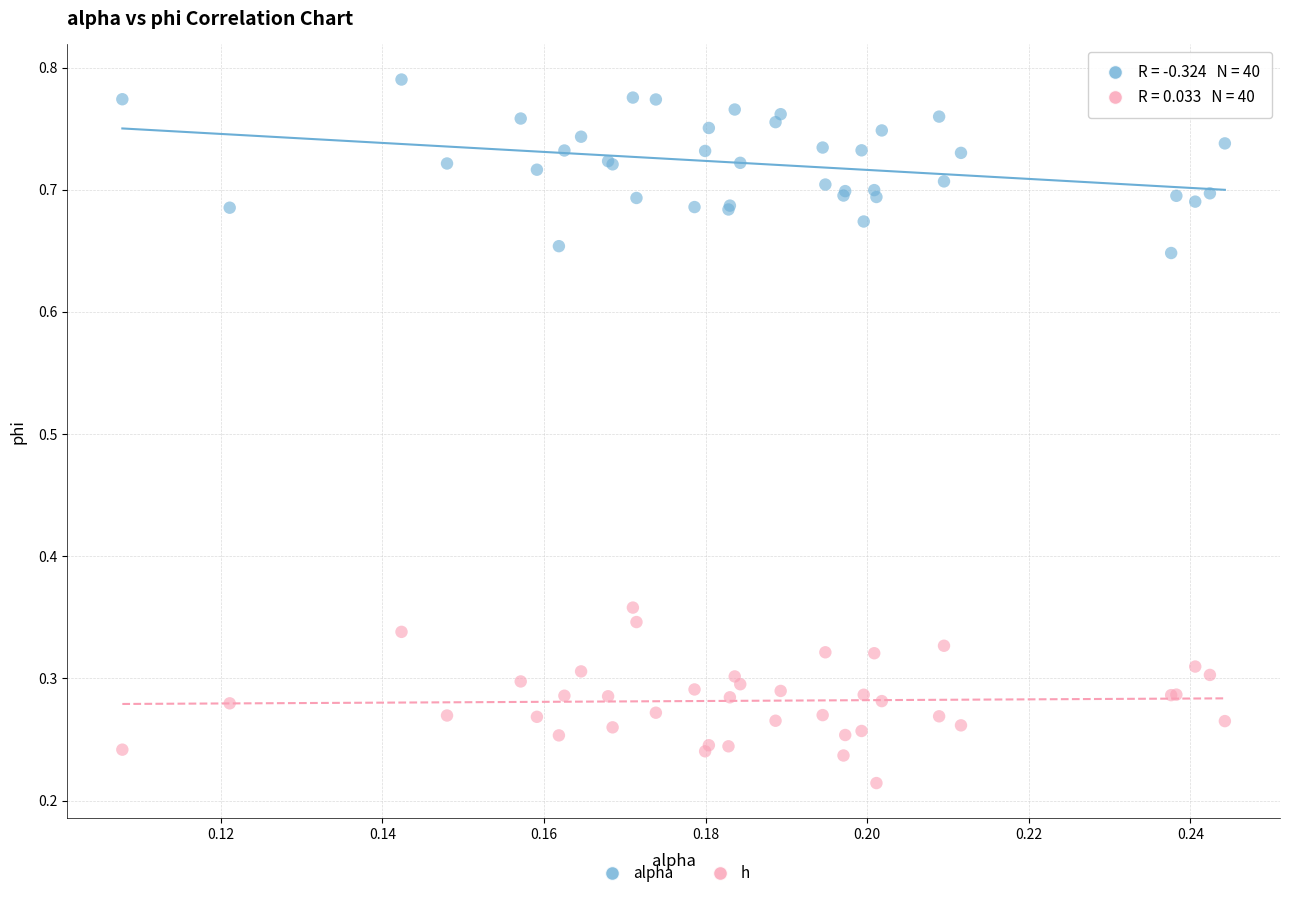

Which series reaches the maximum Y coordinate?

alpha